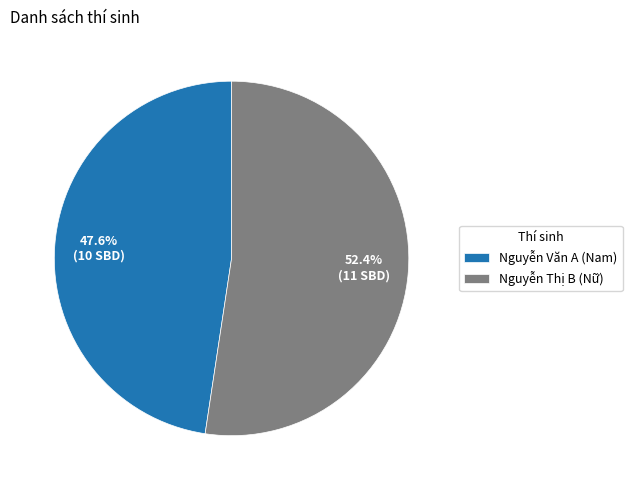

Rank the categories by value from lowest to highest.

Nguyễn Văn A (Nam), Nguyễn Thị B (Nữ)